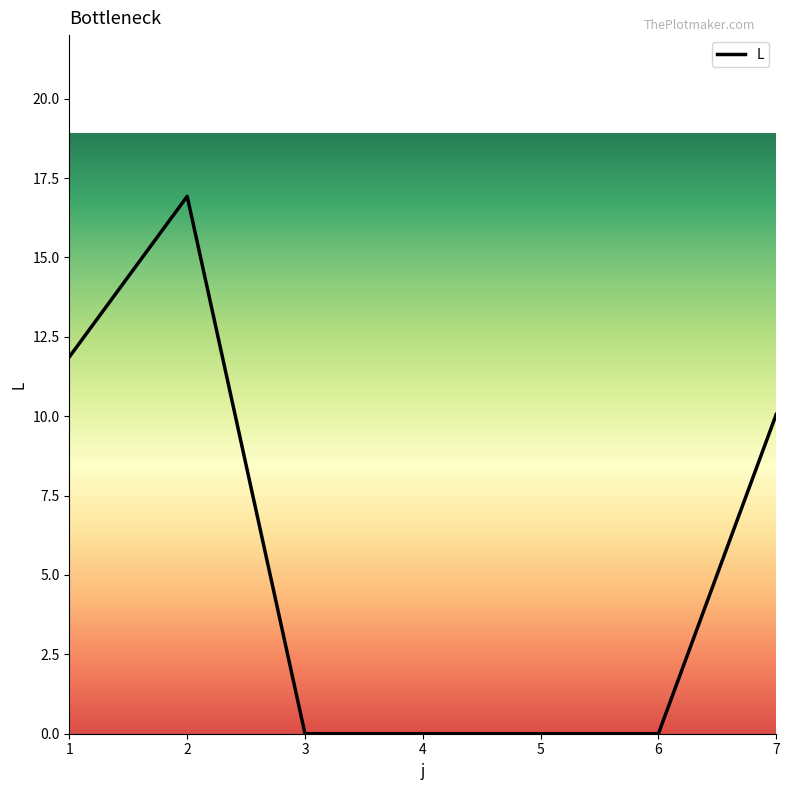

Reading left to right, list all the values displayed in this chart.

1=11.9	2=16.9	3=0.0	4=0.0	5=0.0	6=0.0	7=10.1